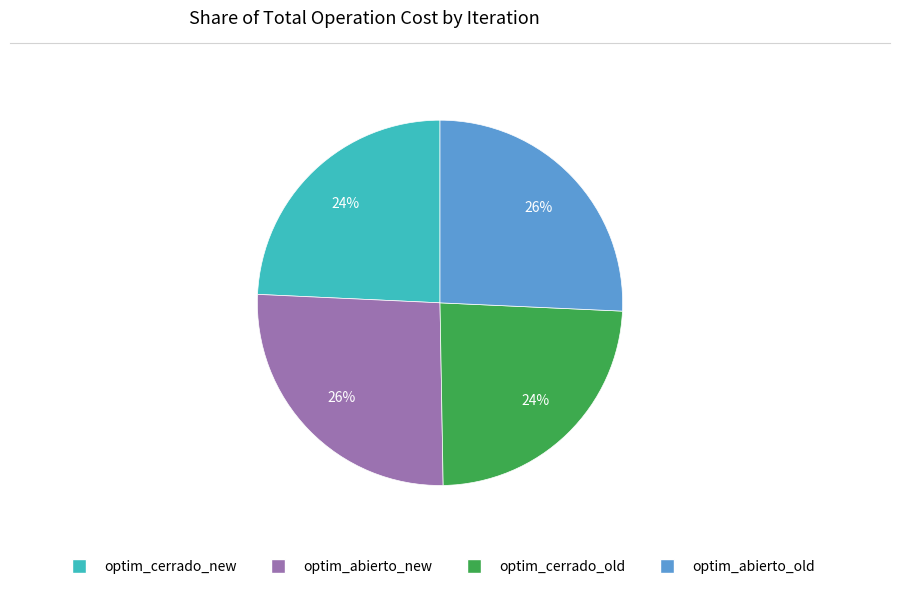

How many slices are in this pie chart?

4